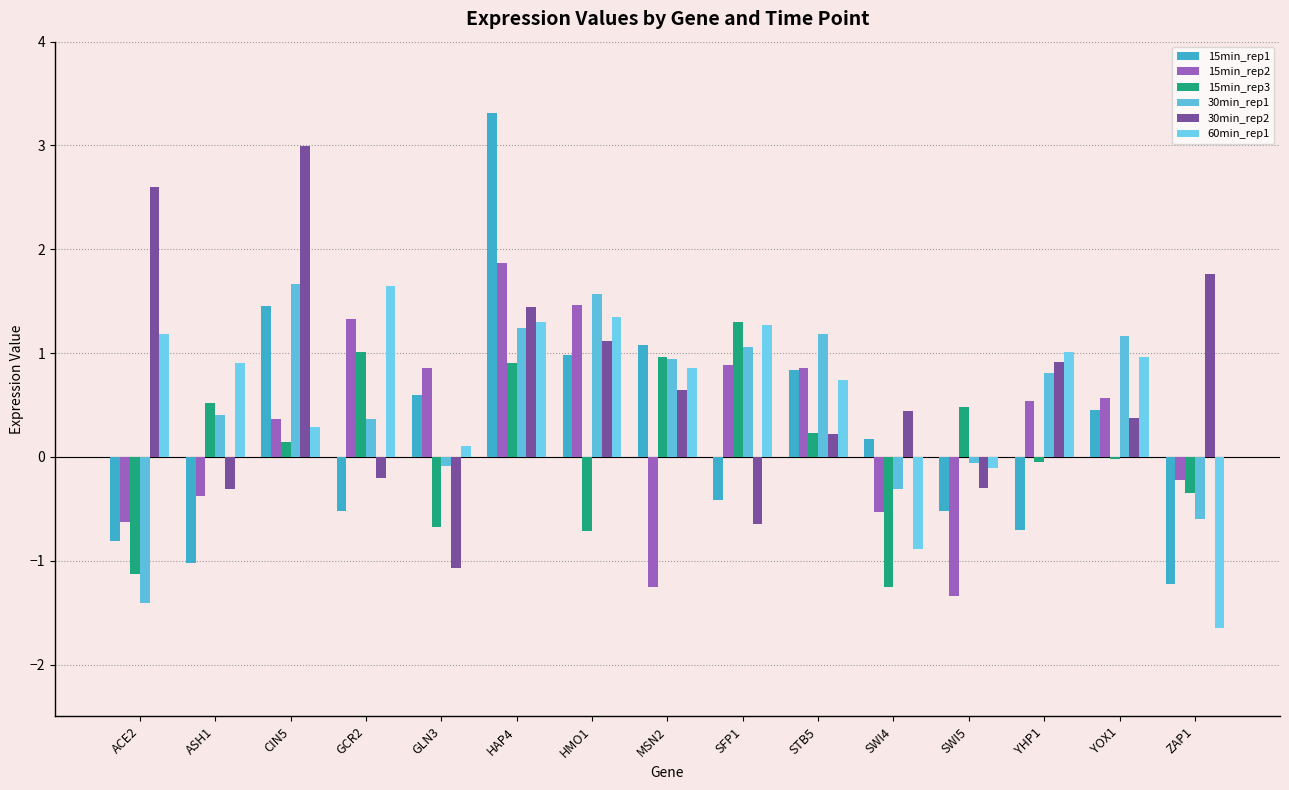

Are the bars horizontal?

No